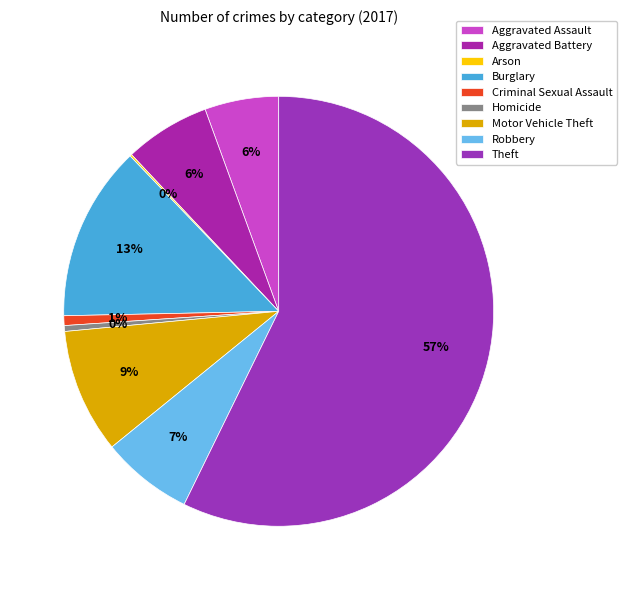

To the nearest percent, what is the average slice percentage?

11%